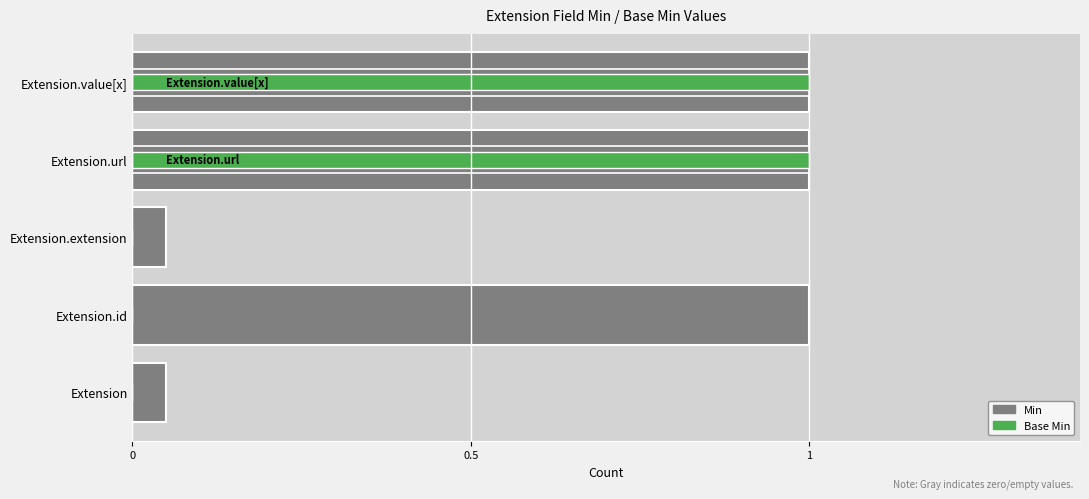

What is the sum of the Min values at Extension.id and Extension.value[x]?

1